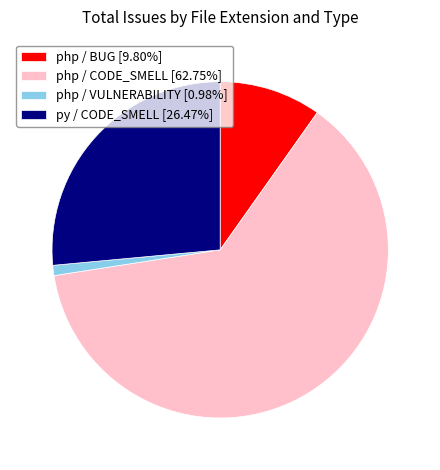

Between php / BUG and py / CODE_SMELL, which is larger?

py / CODE_SMELL